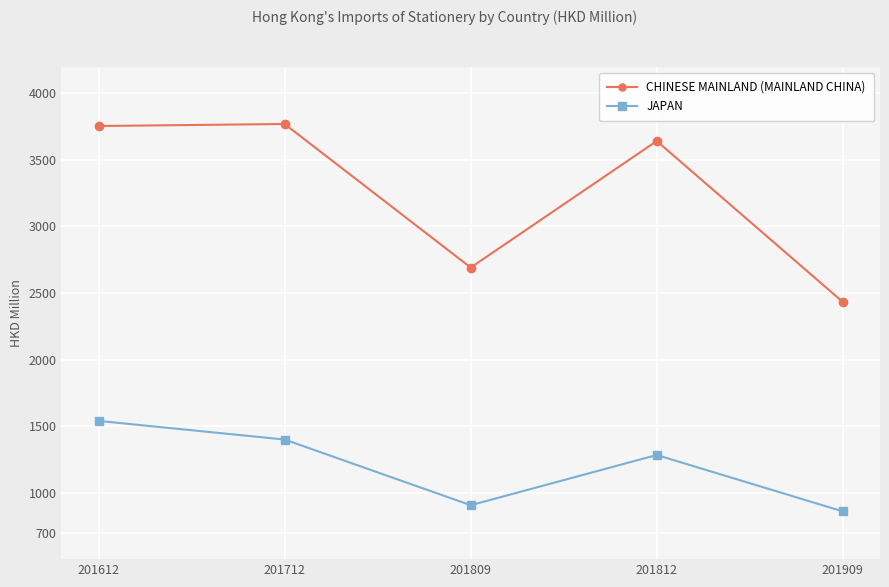

Rank the series by their maximum value, from highest to lowest.

CHINESE MAINLAND (MAINLAND CHINA), JAPAN